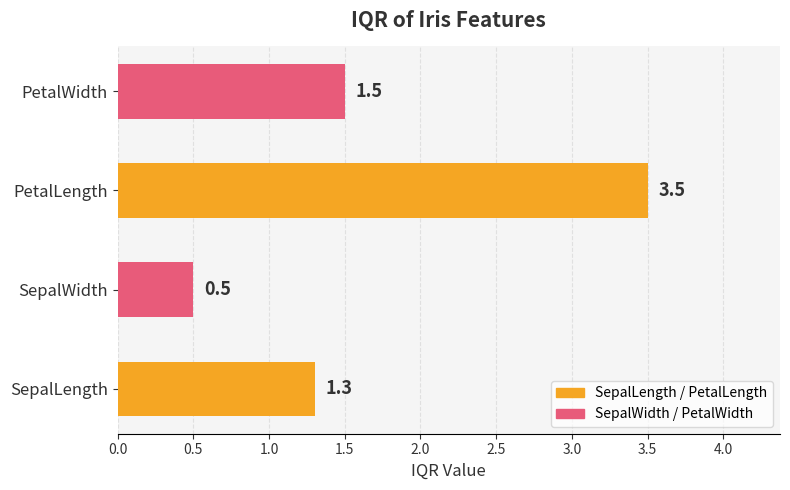

How many bars are there in total?

4